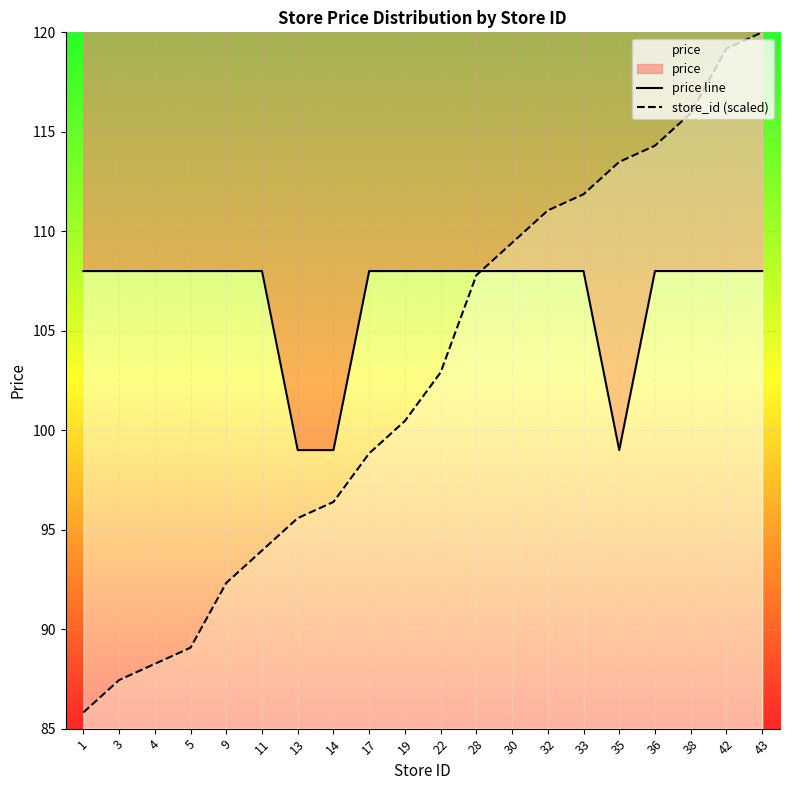

What are all the series names shown in the legend?

price line, store_id (scaled)